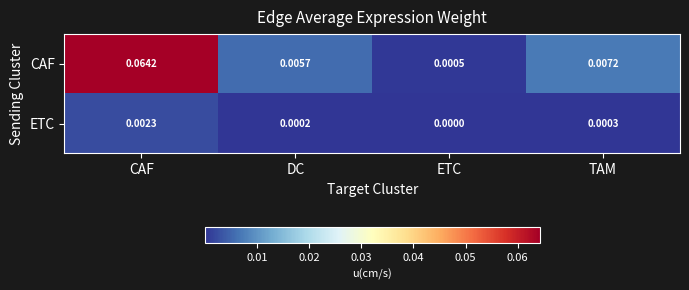

Is the value of CAF at ETC greater than the value of ETC at CAF?

No